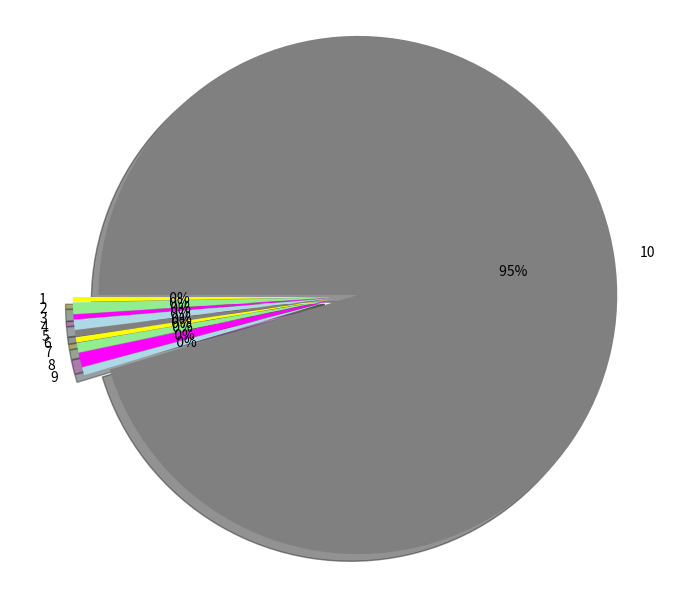

Which category has the biggest portion of the pie?

10